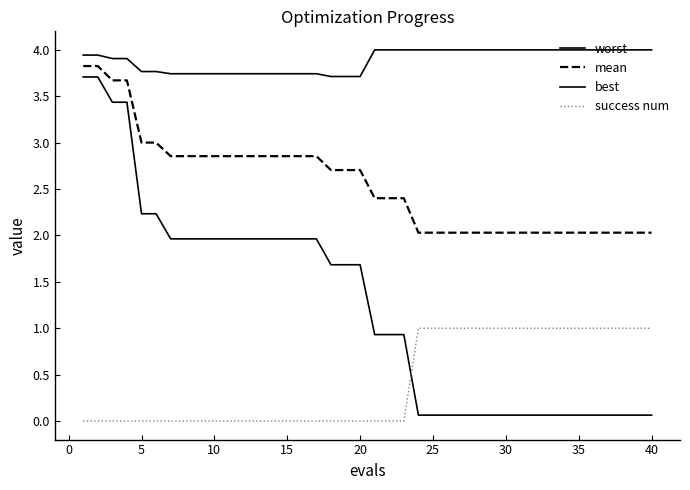

List the series in order of their peak value, lowest first.

success num, best, mean, worst